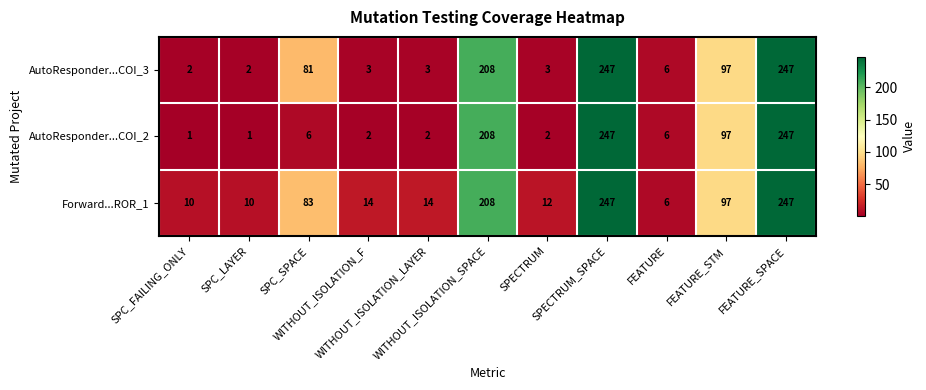

Count the number of data series in this chart.

3